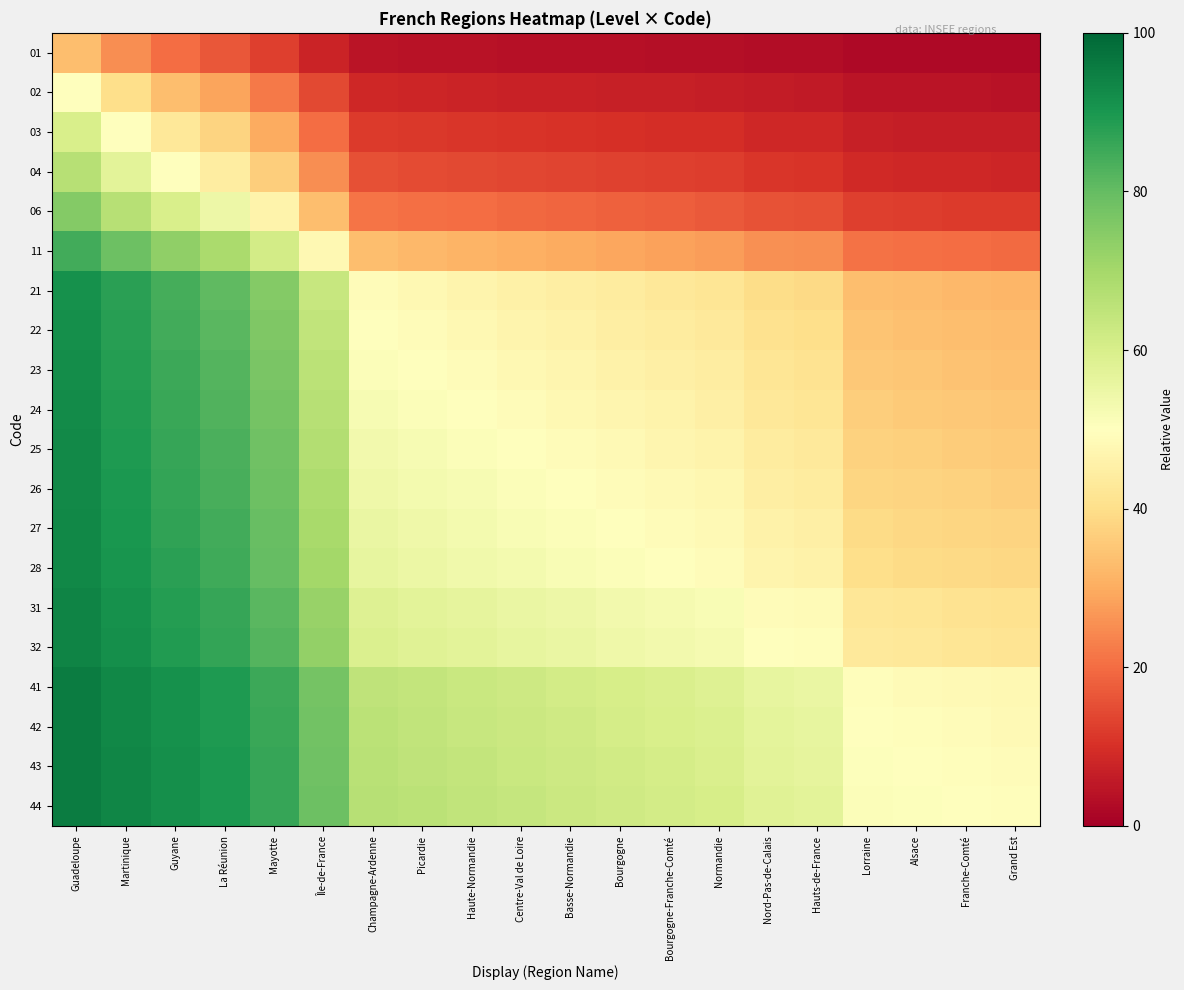

Reading right to left, extract all data points from this chart.

01: Grand Est=2.2	Franche-Comté=2.2	Alsace=2.3	Lorraine=2.3	Hauts-de-France=2.9	Nord-Pas-de-Calais=3.0	Normandie=3.3	Bourgogne-Franche-Comté=3.4	Bourgogne=3.6	Basse-Normandie=3.7	Centre-Val de Loire=3.8	Haute-Normandie=4.0	Picardie=4.2	Champagne-Ardenne=4.3	Île-de-France=7.7	Mayotte=12.5	La Réunion=16.7	Guyane=20.0	Martinique=25.0	Guadeloupe=33.3
02: Grand Est=4.3	Franche-Comté=4.3	Alsace=4.4	Lorraine=4.5	Hauts-de-France=5.7	Nord-Pas-de-Calais=5.9	Normandie=6.5	Bourgogne-Franche-Comté=6.7	Bourgogne=6.9	Basse-Normandie=7.1	Centre-Val de Loire=7.4	Haute-Normandie=7.7	Picardie=8.0	Champagne-Ardenne=8.3	Île-de-France=14.3	Mayotte=22.2	La Réunion=28.6	Guyane=33.3	Martinique=40.0	Guadeloupe=50.0
03: Grand Est=6.2	Franche-Comté=6.4	Alsace=6.5	Lorraine=6.7	Hauts-de-France=8.3	Nord-Pas-de-Calais=8.6	Normandie=9.4	Bourgogne-Franche-Comté=9.7	Bourgogne=10.0	Basse-Normandie=10.3	Centre-Val de Loire=10.7	Haute-Normandie=11.1	Picardie=11.5	Champagne-Ardenne=12.0	Île-de-France=20.0	Mayotte=30.0	La Réunion=37.5	Guyane=42.9	Martinique=50.0	Guadeloupe=60.0
04: Grand Est=8.2	Franche-Comté=8.3	Alsace=8.5	Lorraine=8.7	Hauts-de-France=10.8	Nord-Pas-de-Calais=11.1	Normandie=12.1	Bourgogne-Franche-Comté=12.5	Bourgogne=12.9	Basse-Normandie=13.3	Centre-Val de Loire=13.8	Haute-Normandie=14.3	Picardie=14.8	Champagne-Ardenne=15.4	Île-de-France=25.0	Mayotte=36.4	La Réunion=44.4	Guyane=50.0	Martinique=57.1	Guadeloupe=66.7
06: Grand Est=11.8	Franche-Comté=12.0	Alsace=12.2	Lorraine=12.5	Hauts-de-France=15.4	Nord-Pas-de-Calais=15.8	Normandie=17.1	Bourgogne-Franche-Comté=17.6	Bourgogne=18.2	Basse-Normandie=18.8	Centre-Val de Loire=19.4	Haute-Normandie=20.0	Picardie=20.7	Champagne-Ardenne=21.4	Île-de-France=33.3	Mayotte=46.2	La Réunion=54.5	Guyane=60.0	Martinique=66.7	Guadeloupe=75.0
11: Grand Est=19.6	Franche-Comté=20.0	Alsace=20.4	Lorraine=20.8	Hauts-de-France=25.0	Nord-Pas-de-Calais=25.6	Normandie=27.5	Bourgogne-Franche-Comté=28.2	Bourgogne=28.9	Basse-Normandie=29.7	Centre-Val de Loire=30.6	Haute-Normandie=31.4	Picardie=32.4	Champagne-Ardenne=33.3	Île-de-France=47.8	Mayotte=61.1	La Réunion=68.8	Guyane=73.3	Martinique=78.6	Guadeloupe=84.6
21: Grand Est=31.8	Franche-Comté=32.3	Alsace=32.8	Lorraine=33.3	Hauts-de-France=38.9	Nord-Pas-de-Calais=39.6	Normandie=42.0	Bourgogne-Franche-Comté=42.9	Bourgogne=43.8	Basse-Normandie=44.7	Centre-Val de Loire=45.7	Haute-Normandie=46.7	Picardie=47.7	Champagne-Ardenne=48.8	Île-de-France=63.6	Mayotte=75.0	La Réunion=80.8	Guyane=84.0	Martinique=87.5	Guadeloupe=91.3
22: Grand Est=32.8	Franche-Comté=33.3	Alsace=33.8	Lorraine=34.4	Hauts-de-France=40.0	Nord-Pas-de-Calais=40.7	Normandie=43.1	Bourgogne-Franche-Comté=44.0	Bourgogne=44.9	Basse-Normandie=45.8	Centre-Val de Loire=46.8	Haute-Normandie=47.8	Picardie=48.9	Champagne-Ardenne=50.0	Île-de-France=64.7	Mayotte=75.9	La Réunion=81.5	Guyane=84.6	Martinique=88.0	Guadeloupe=91.7
23: Grand Est=33.8	Franche-Comté=34.3	Alsace=34.8	Lorraine=35.4	Hauts-de-France=41.1	Nord-Pas-de-Calais=41.8	Normandie=44.2	Bourgogne-Franche-Comté=45.1	Bourgogne=46.0	Basse-Normandie=46.9	Centre-Val de Loire=47.9	Haute-Normandie=48.9	Picardie=50.0	Champagne-Ardenne=51.1	Île-de-France=65.7	Mayotte=76.7	La Réunion=82.1	Guyane=85.2	Martinique=88.5	Guadeloupe=92.0
24: Grand Est=34.8	Franche-Comté=35.3	Alsace=35.8	Lorraine=36.4	Hauts-de-France=42.1	Nord-Pas-de-Calais=42.9	Normandie=45.3	Bourgogne-Franche-Comté=46.2	Bourgogne=47.1	Basse-Normandie=48.0	Centre-Val de Loire=49.0	Haute-Normandie=50.0	Picardie=51.1	Champagne-Ardenne=52.2	Île-de-France=66.7	Mayotte=77.4	La Réunion=82.8	Guyane=85.7	Martinique=88.9	Guadeloupe=92.3
25: Grand Est=35.7	Franche-Comté=36.2	Alsace=36.8	Lorraine=37.3	Hauts-de-France=43.1	Nord-Pas-de-Calais=43.9	Normandie=46.3	Bourgogne-Franche-Comté=47.2	Bourgogne=48.1	Basse-Normandie=49.0	Centre-Val de Loire=50.0	Haute-Normandie=51.0	Picardie=52.1	Champagne-Ardenne=53.2	Île-de-France=67.6	Mayotte=78.1	La Réunion=83.3	Guyane=86.2	Martinique=89.3	Guadeloupe=92.6
26: Grand Est=36.6	Franche-Comté=37.1	Alsace=37.7	Lorraine=38.2	Hauts-de-France=44.1	Nord-Pas-de-Calais=44.8	Normandie=47.3	Bourgogne-Franche-Comté=48.1	Bourgogne=49.1	Basse-Normandie=50.0	Centre-Val de Loire=51.0	Haute-Normandie=52.0	Picardie=53.1	Champagne-Ardenne=54.2	Île-de-France=68.4	Mayotte=78.8	La Réunion=83.9	Guyane=86.7	Martinique=89.7	Guadeloupe=92.9
27: Grand Est=37.5	Franche-Comté=38.0	Alsace=38.6	Lorraine=39.1	Hauts-de-France=45.0	Nord-Pas-de-Calais=45.8	Normandie=48.2	Bourgogne-Franche-Comté=49.1	Bourgogne=50.0	Basse-Normandie=50.9	Centre-Val de Loire=51.9	Haute-Normandie=52.9	Picardie=54.0	Champagne-Ardenne=55.1	Île-de-France=69.2	Mayotte=79.4	La Réunion=84.4	Guyane=87.1	Martinique=90.0	Guadeloupe=93.1
28: Grand Est=38.4	Franche-Comté=38.9	Alsace=39.4	Lorraine=40.0	Hauts-de-France=45.9	Nord-Pas-de-Calais=46.7	Normandie=49.1	Bourgogne-Franche-Comté=50.0	Bourgogne=50.9	Basse-Normandie=51.9	Centre-Val de Loire=52.8	Haute-Normandie=53.8	Picardie=54.9	Champagne-Ardenne=56.0	Île-de-France=70.0	Mayotte=80.0	La Réunion=84.8	Guyane=87.5	Martinique=90.3	Guadeloupe=93.3
31: Grand Est=40.8	Franche-Comté=41.3	Alsace=41.9	Lorraine=42.5	Hauts-de-France=48.4	Nord-Pas-de-Calais=49.2	Normandie=51.7	Bourgogne-Franche-Comté=52.5	Bourgogne=53.4	Basse-Normandie=54.4	Centre-Val de Loire=55.4	Haute-Normandie=56.4	Picardie=57.4	Champagne-Ardenne=58.5	Île-de-France=72.1	Mayotte=81.6	La Réunion=86.1	Guyane=88.6	Martinique=91.2	Guadeloupe=93.9
32: Grand Est=41.6	Franche-Comté=42.1	Alsace=42.7	Lorraine=43.2	Hauts-de-France=49.2	Nord-Pas-de-Calais=50.0	Normandie=52.5	Bourgogne-Franche-Comté=53.3	Bourgogne=54.2	Basse-Normandie=55.2	Centre-Val de Loire=56.1	Haute-Normandie=57.1	Picardie=58.2	Champagne-Ardenne=59.3	Île-de-France=72.7	Mayotte=82.1	La Réunion=86.5	Guyane=88.9	Martinique=91.4	Guadeloupe=94.1
41: Grand Est=47.7	Franche-Comté=48.2	Alsace=48.8	Lorraine=49.4	Hauts-de-France=55.4	Nord-Pas-de-Calais=56.2	Normandie=58.6	Bourgogne-Franche-Comté=59.4	Bourgogne=60.3	Basse-Normandie=61.2	Centre-Val de Loire=62.1	Haute-Normandie=63.1	Picardie=64.1	Champagne-Ardenne=65.1	Île-de-France=77.4	Mayotte=85.4	La Réunion=89.1	Guyane=91.1	Martinique=93.2	Guadeloupe=95.3
42: Grand Est=48.3	Franche-Comté=48.8	Alsace=49.4	Lorraine=50.0	Hauts-de-France=56.0	Nord-Pas-de-Calais=56.8	Normandie=59.2	Bourgogne-Franche-Comté=60.0	Bourgogne=60.9	Basse-Normandie=61.8	Centre-Val de Loire=62.7	Haute-Normandie=63.6	Picardie=64.6	Champagne-Ardenne=65.6	Île-de-France=77.8	Mayotte=85.7	La Réunion=89.4	Guyane=91.3	Martinique=93.3	Guadeloupe=95.5
43: Grand Est=48.9	Franche-Comté=49.4	Alsace=50.0	Lorraine=50.6	Hauts-de-France=56.6	Nord-Pas-de-Calais=57.3	Normandie=59.7	Bourgogne-Franche-Comté=60.6	Bourgogne=61.4	Basse-Normandie=62.3	Centre-Val de Loire=63.2	Haute-Normandie=64.2	Picardie=65.2	Champagne-Ardenne=66.2	Île-de-France=78.2	Mayotte=86.0	La Réunion=89.6	Guyane=91.5	Martinique=93.5	Guadeloupe=95.6
44: Grand Est=49.4	Franche-Comté=50.0	Alsace=50.6	Lorraine=51.2	Hauts-de-France=57.1	Nord-Pas-de-Calais=57.9	Normandie=60.3	Bourgogne-Franche-Comté=61.1	Bourgogne=62.0	Basse-Normandie=62.9	Centre-Val de Loire=63.8	Haute-Normandie=64.7	Picardie=65.7	Champagne-Ardenne=66.7	Île-de-France=78.6	Mayotte=86.3	La Réunion=89.8	Guyane=91.7	Martinique=93.6	Guadeloupe=95.7